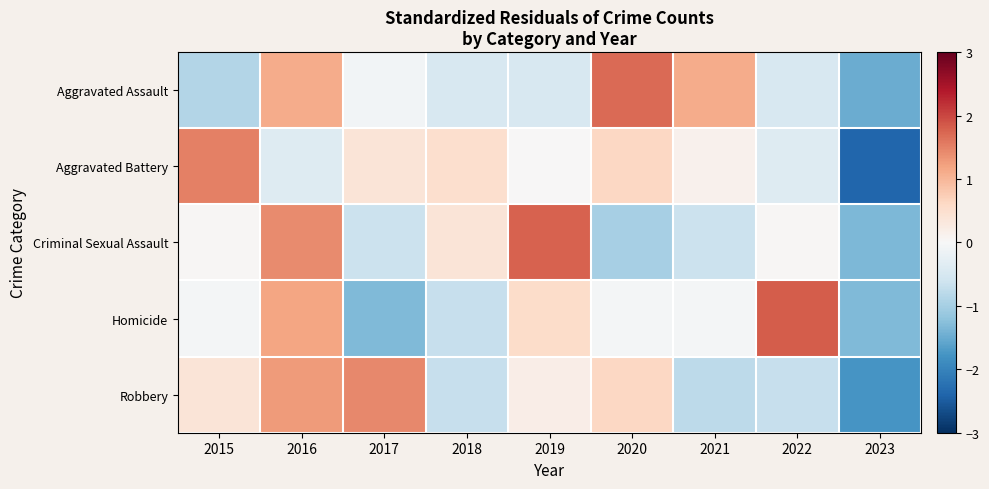

At which category does the chart reach its minimum across all series?

2023